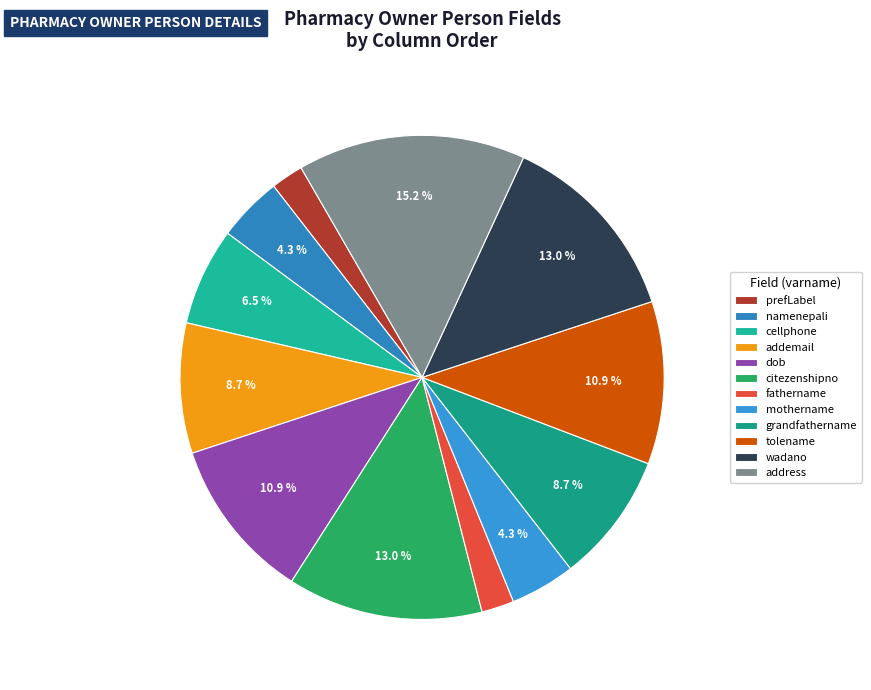

How many segments does this pie chart have?

12